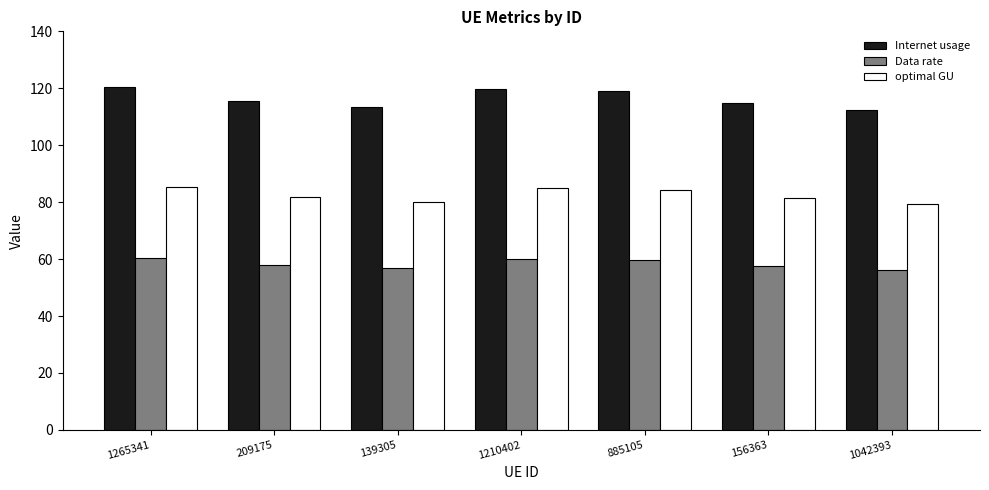

Where does the optimal GU series first go above 81?

1265341